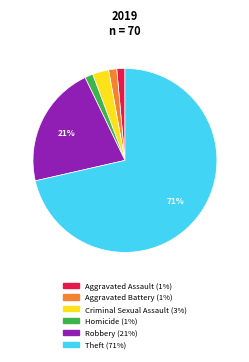

How many slices are in this pie chart?

6